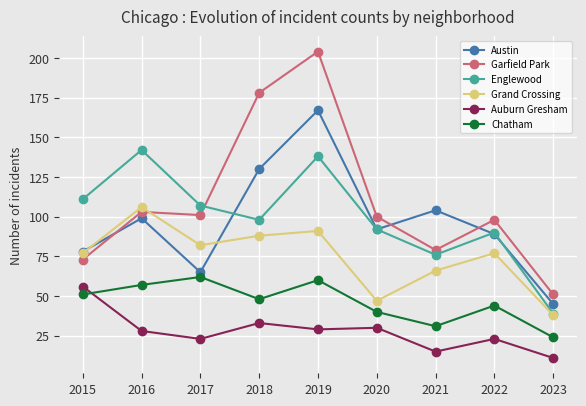

The value of Englewood at 2017 is 107. True or false?

True